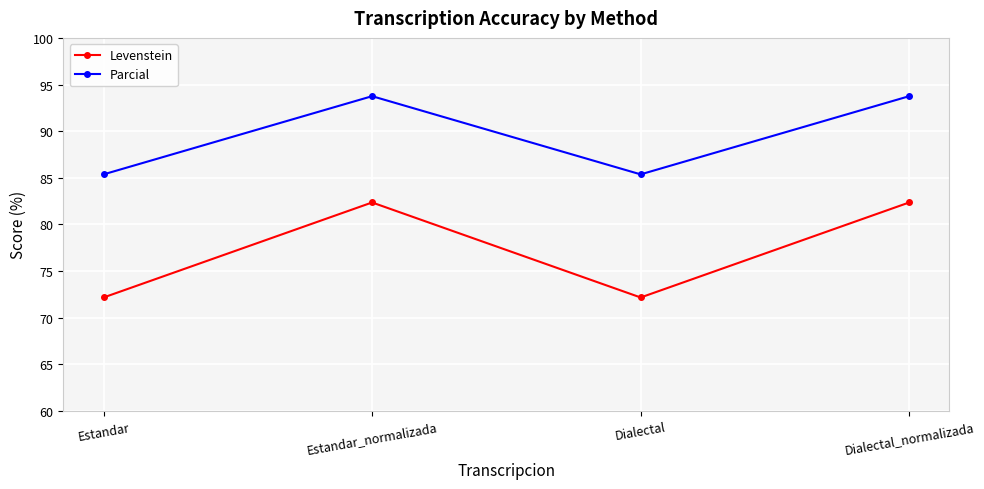

The value of Parcial at Estandar is 85.4. True or false?

True